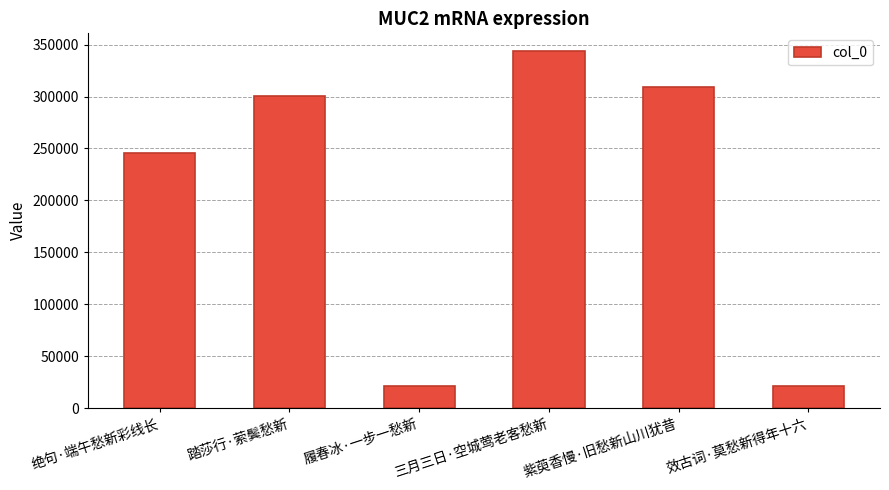

How many data points are less than 300873?

3